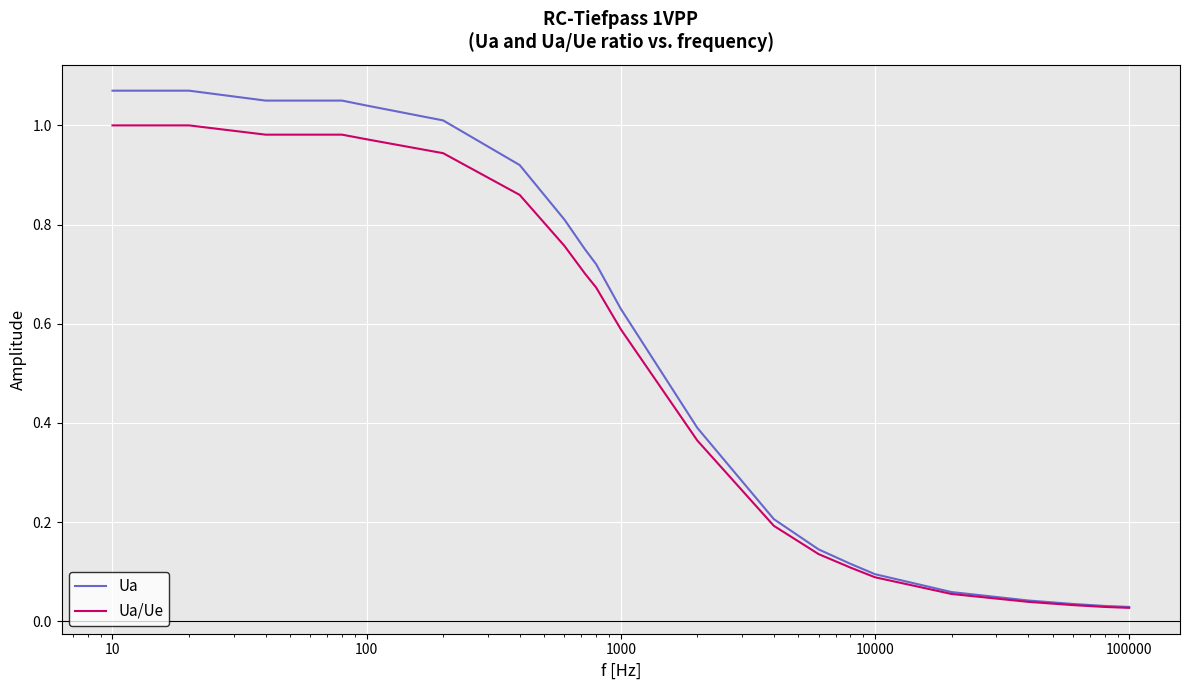

Which series has the widest spread of values?

Ua